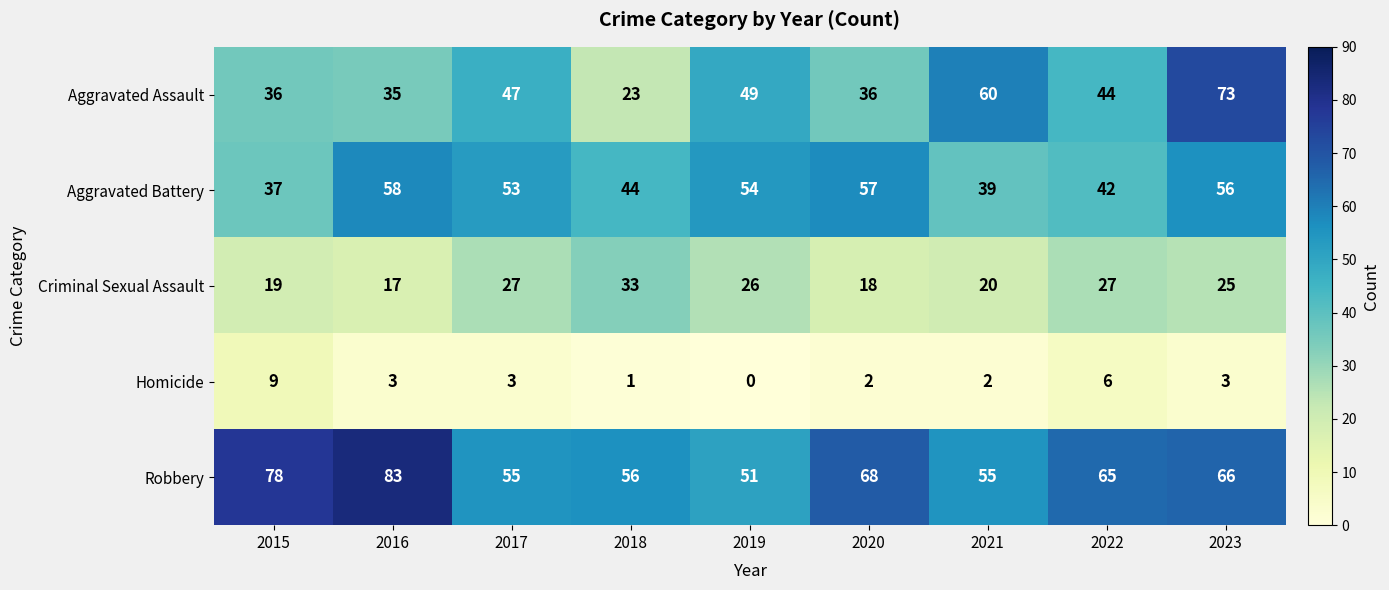

What is the difference between the highest and lowest values at 2017?

52